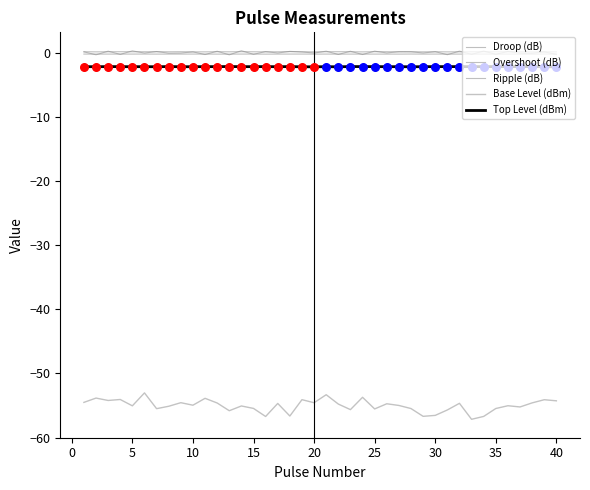

Does the chart have visible grid lines?

No